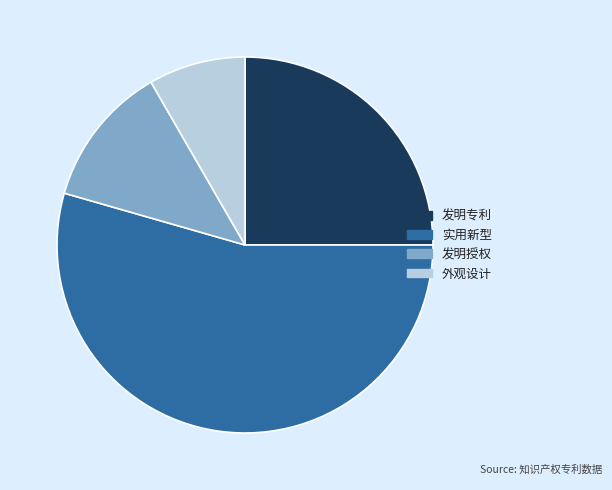

Does any single category account for the majority?

Yes